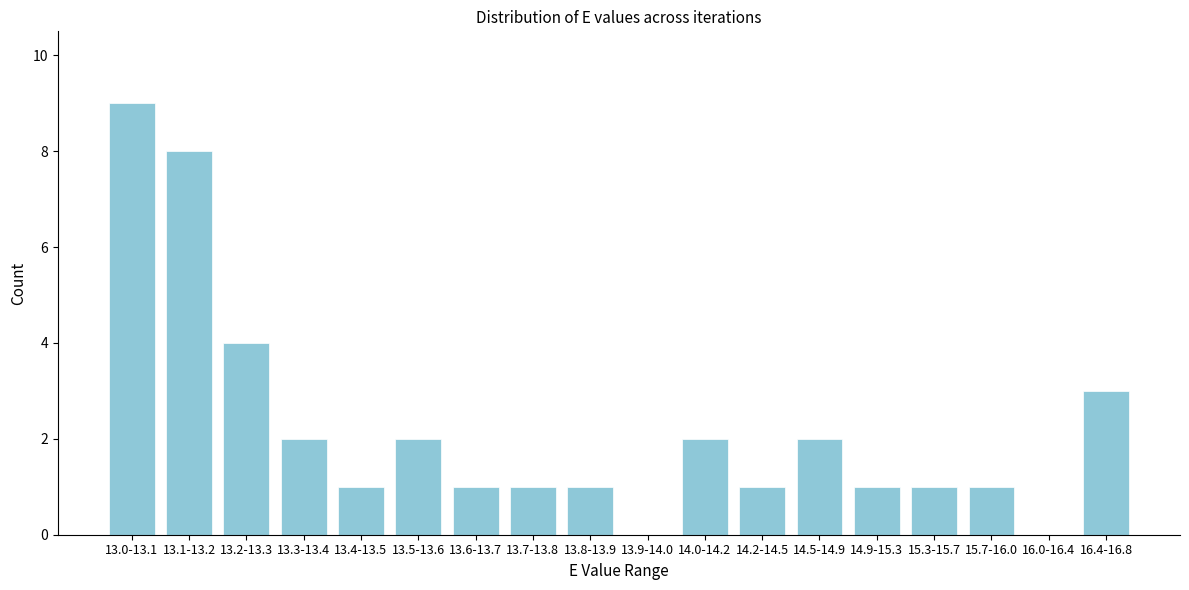

Reading left to right, list all the values displayed in this chart.

13.0-13.1=9	13.1-13.2=8	13.2-13.3=4	13.3-13.4=2	13.4-13.5=1	13.5-13.6=2	13.6-13.7=1	13.7-13.8=1	13.8-13.9=1	13.9-14.0=0	14.0-14.2=2	14.2-14.5=1	14.5-14.9=2	14.9-15.3=1	15.3-15.7=1	15.7-16.0=1	16.0-16.4=0	16.4-16.8=3